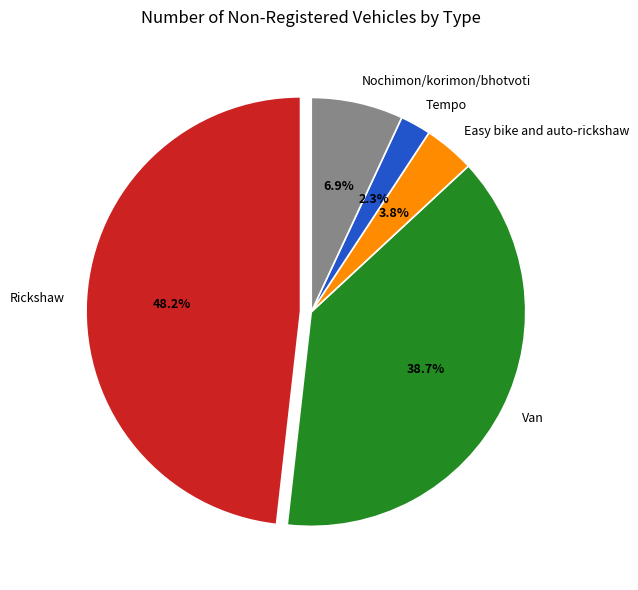

What is the ratio of the value at Van to the value at Nochimon/korimon/bhotvoti?

5.6